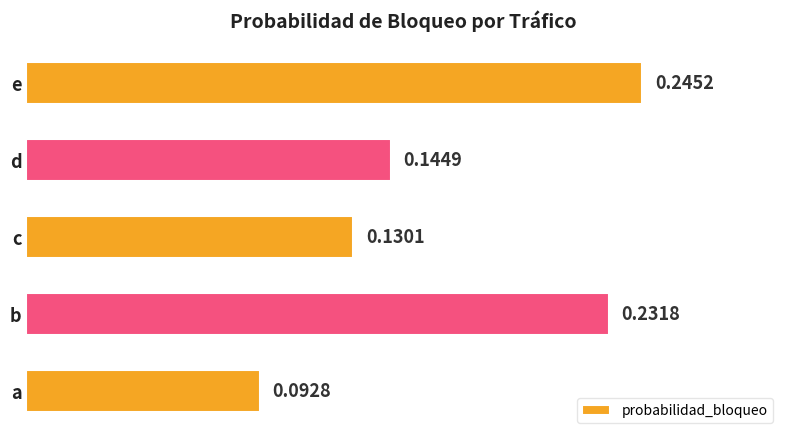

Which label corresponds to the smallest value in the chart?

a